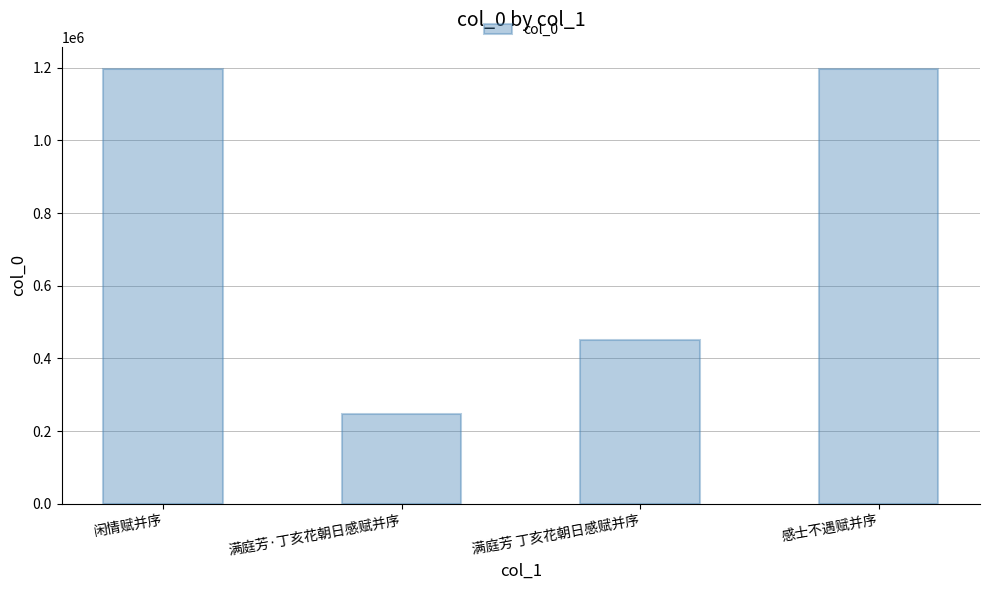

How many series are shown in this chart?

1